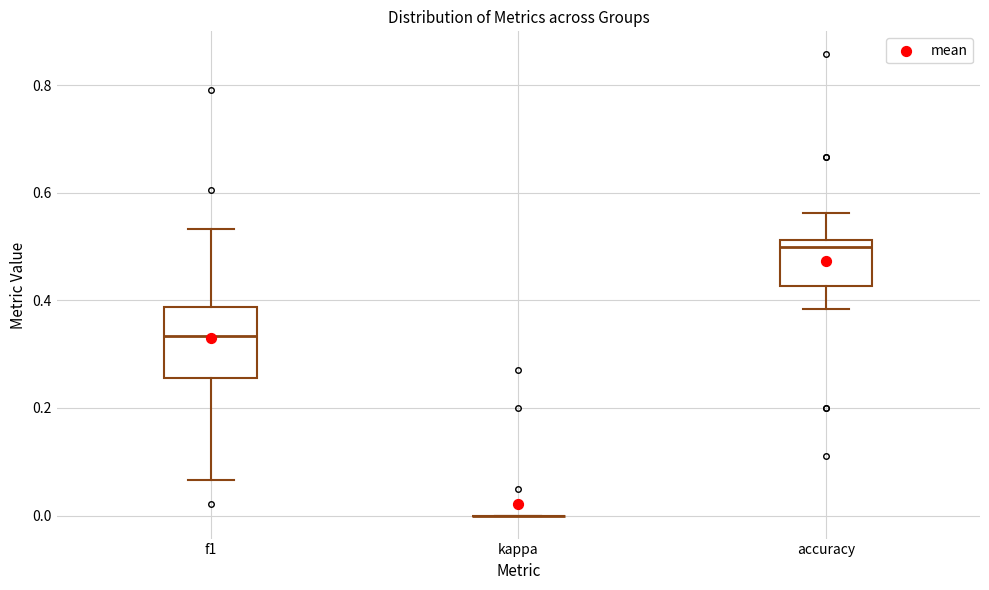

Reading left to right, transcribe this box plot: for each box, give where its median line is, the range the box spans, and where its two whiskers end, as read against the y-axis. The values are not printed on the chart, so give them approximately, as read against the axis.

f1: median 0.34, box 0.26 to 0.38, whiskers 0.06 to 0.54
kappa: box collapsed to a line at 0.00, whiskers 0.00 to 0.00
accuracy: median 0.50, box 0.42 to 0.52, whiskers 0.38 to 0.56